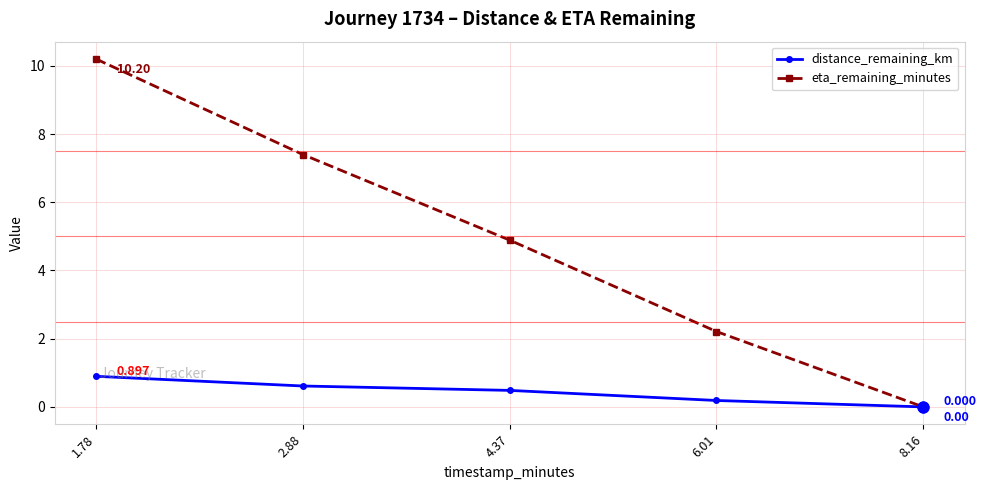

Which series has the widest spread of values?

eta_remaining_minutes